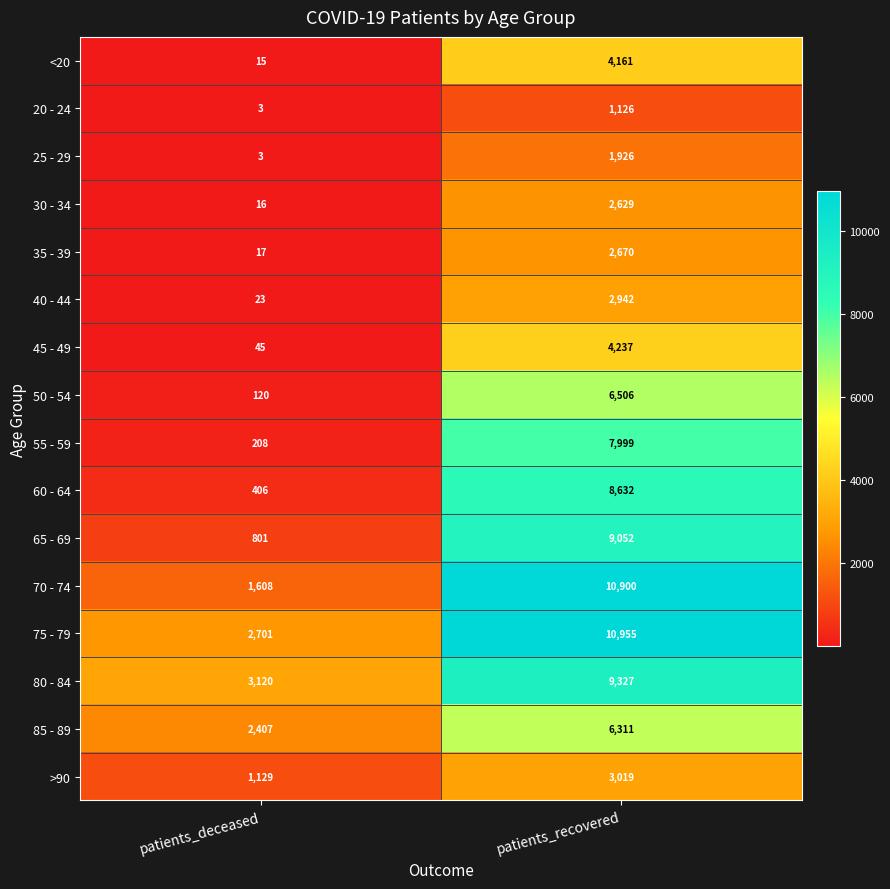

Which series has the largest total across all categories?

75 - 79